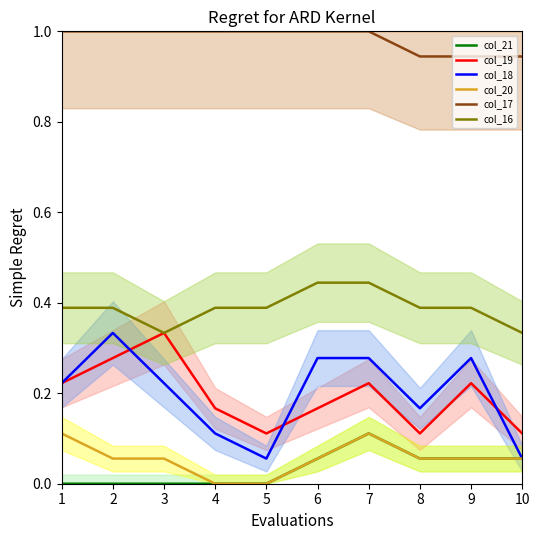

Count the col_21 values in the range 0 to 1.

10